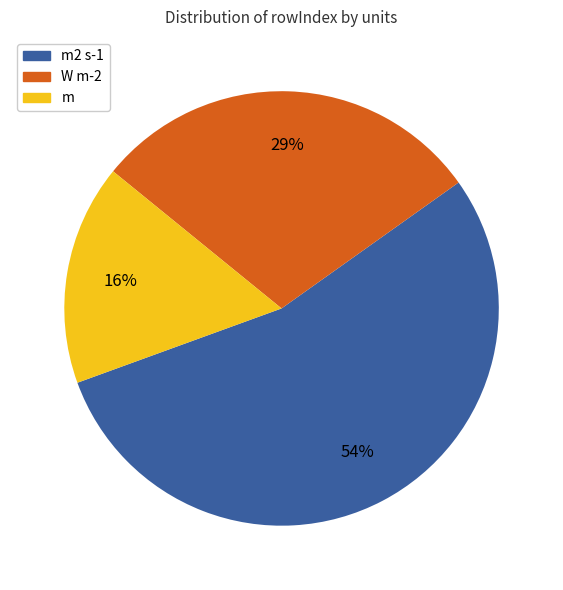

To the nearest percent, what is the average slice percentage?

33%